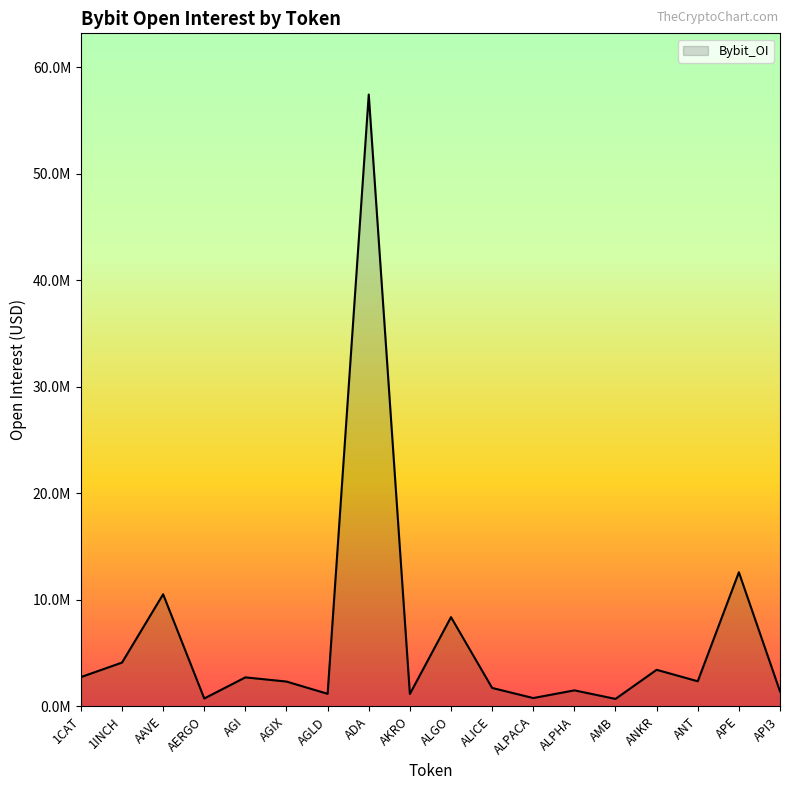

List the labels in order of value, smallest first.

AMB, AERGO, ALPACA, AKRO, AGLD, API3, ALPHA, ALICE, AGIX, ANT, AGI, 1CAT, ANKR, 1INCH, ALGO, AAVE, APE, ADA